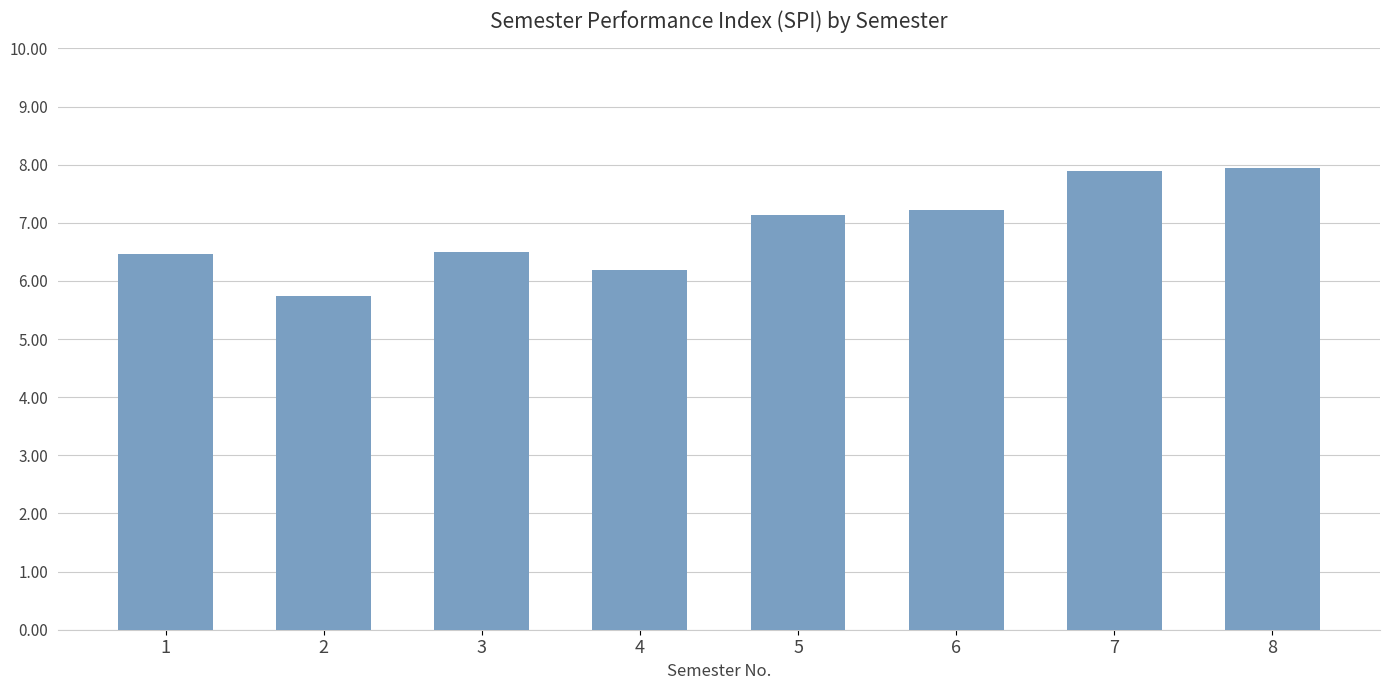

Read the value at 4.

6.2